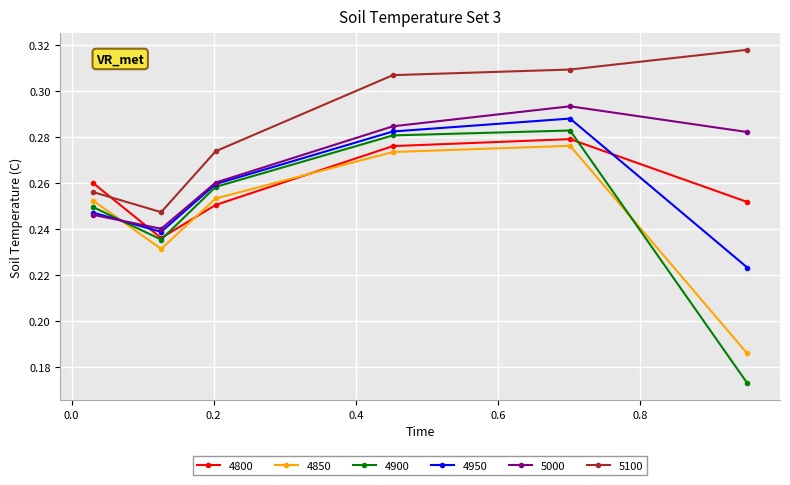

List the series in order of their peak value, lowest first.

4850, 4800, 4900, 4950, 5000, 5100